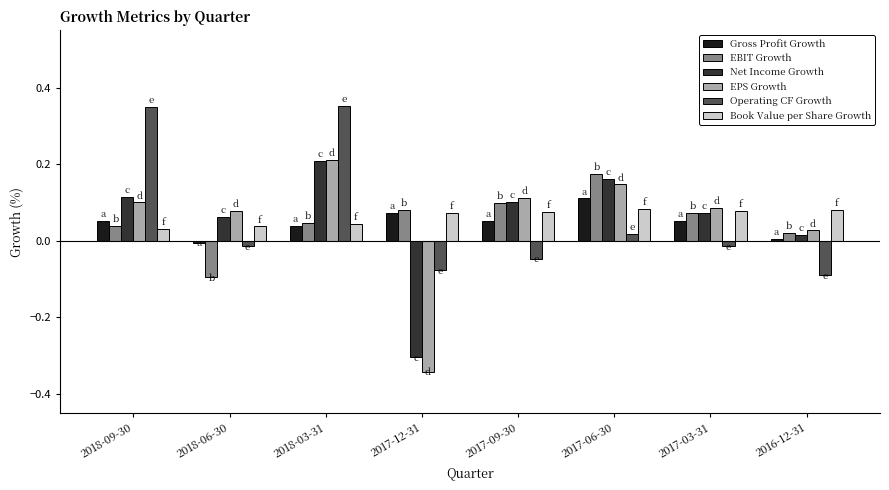

Is the value of Net Income Growth at 2017-03-31 greater than the value of EBIT Growth at 2017-06-30?

No